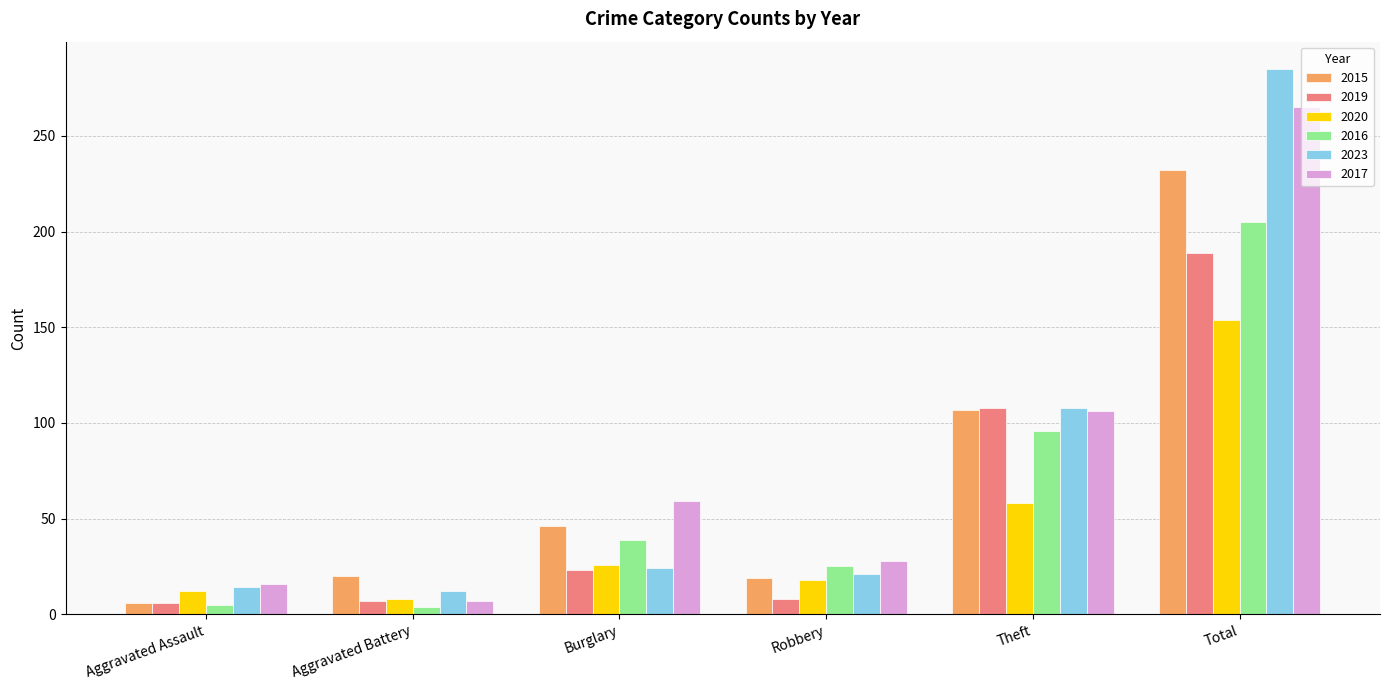

The value of 2016 at Total is 205. True or false?

True